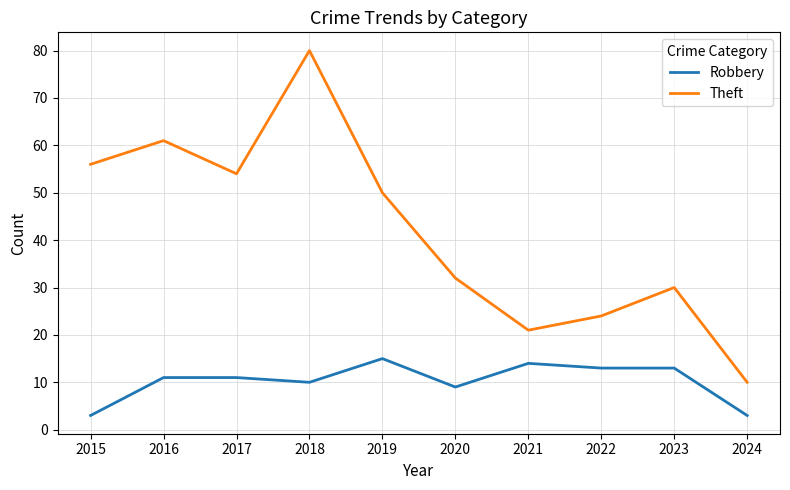

True or false: Theft and Robbery cross at least once.

False